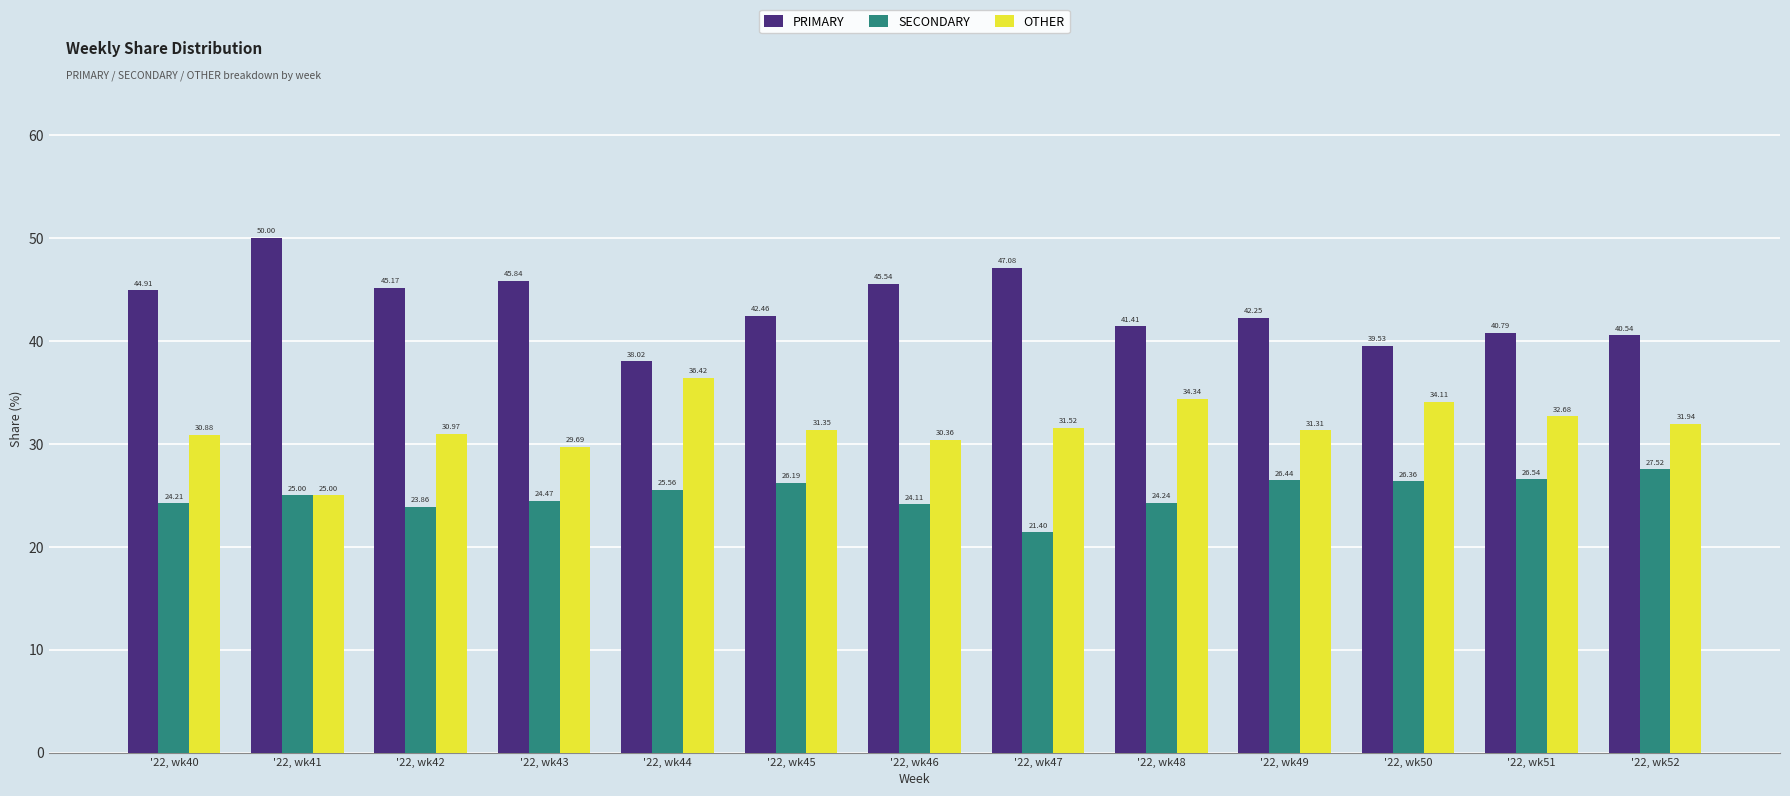

How many data points in PRIMARY are less than 42?

5